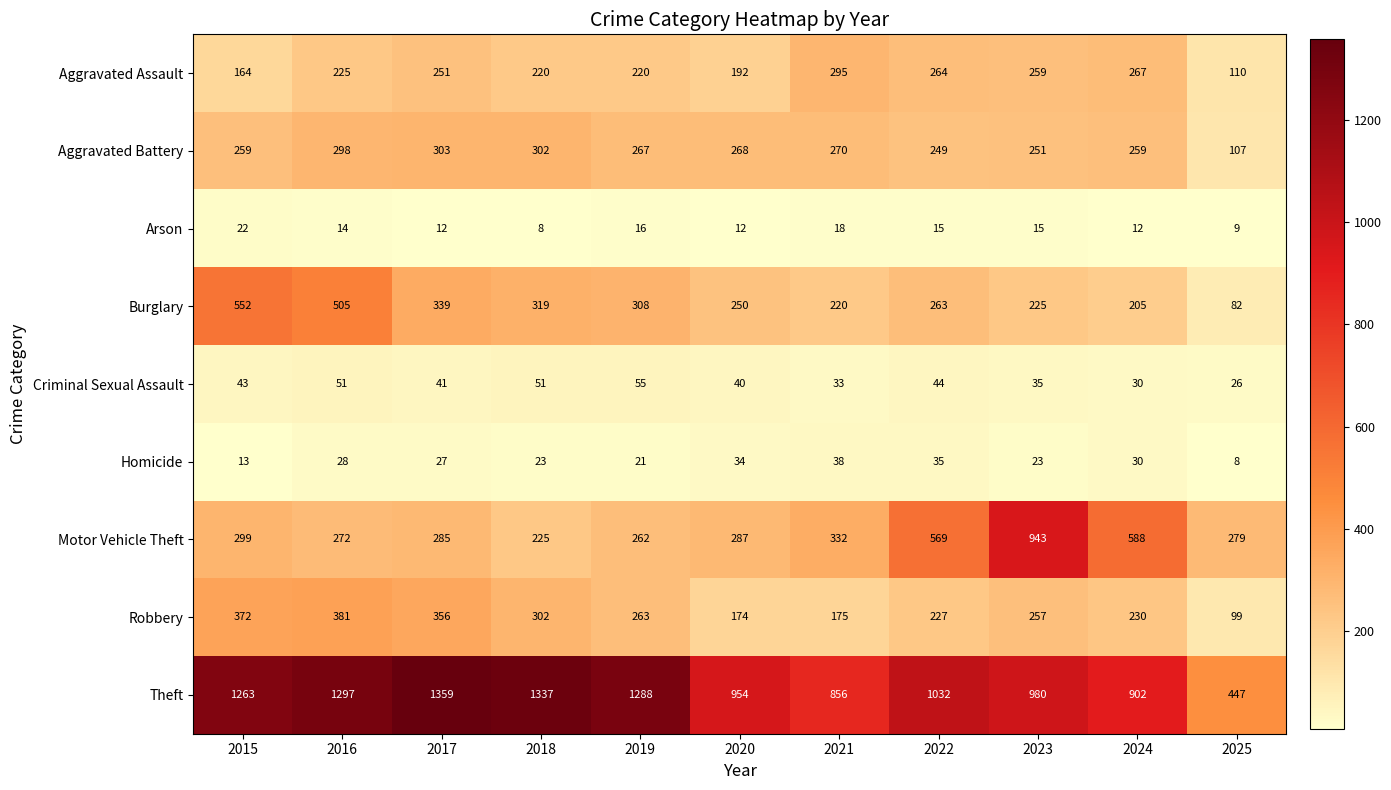

At which label is Motor Vehicle Theft closest to 584?

2024